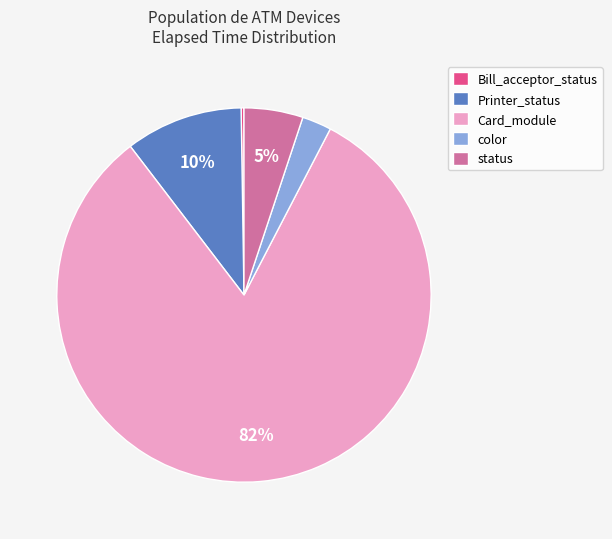

True or false: color accounts for 3% of the total.

True